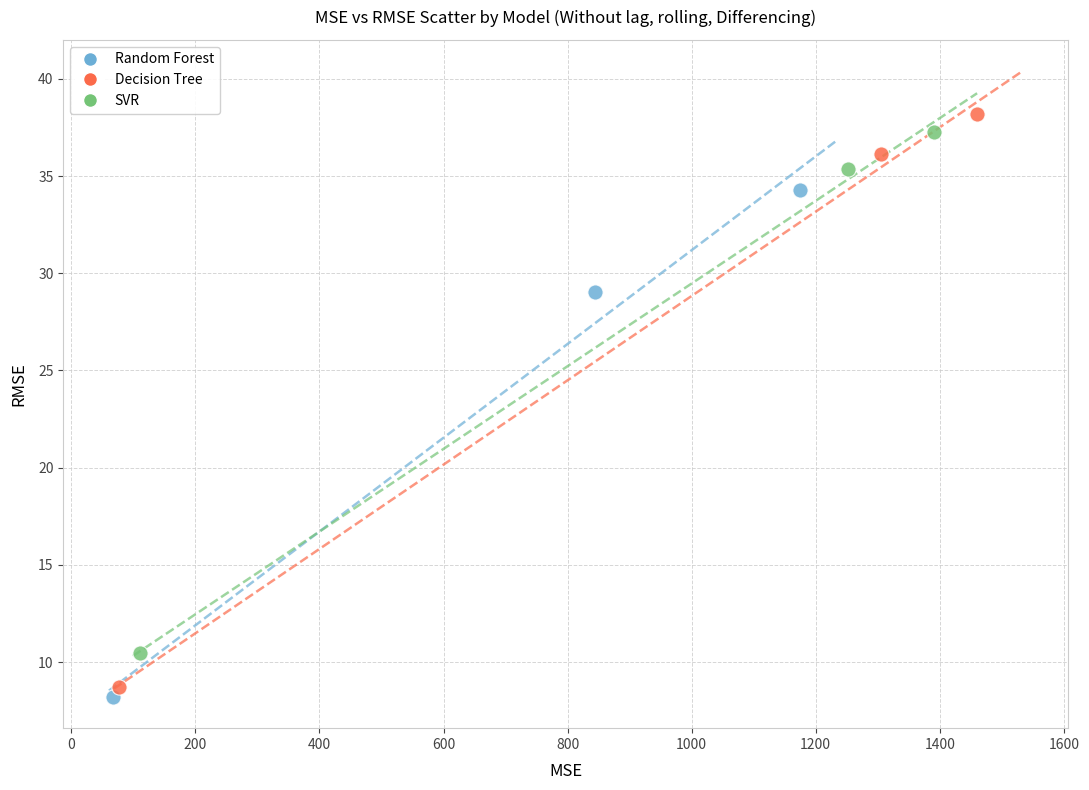

Which series has the widest spread of Y values?

Decision Tree